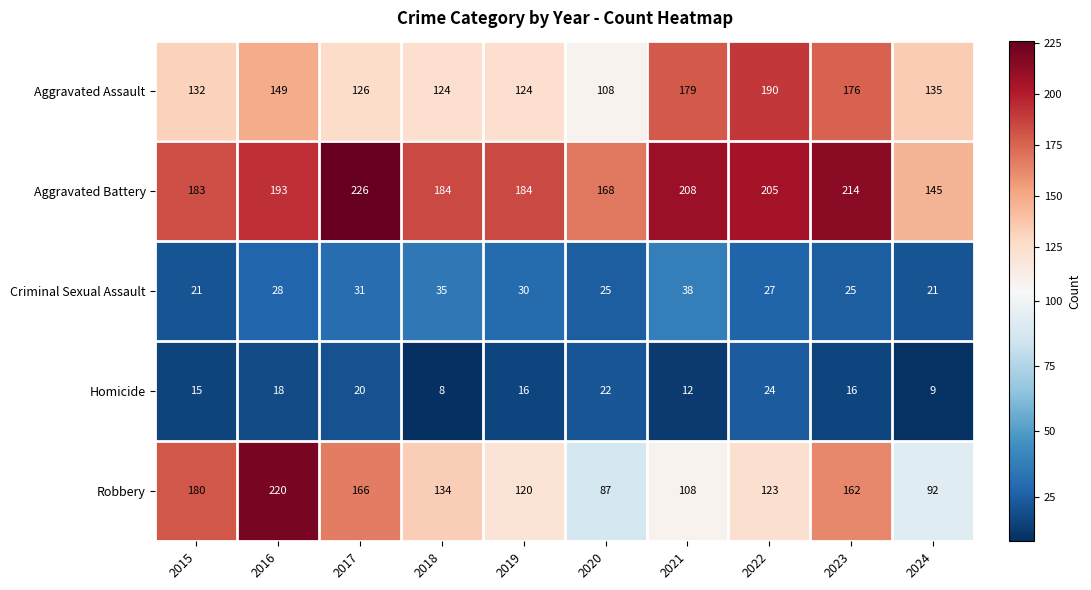

What is the difference between the highest and lowest values at 2017?

206